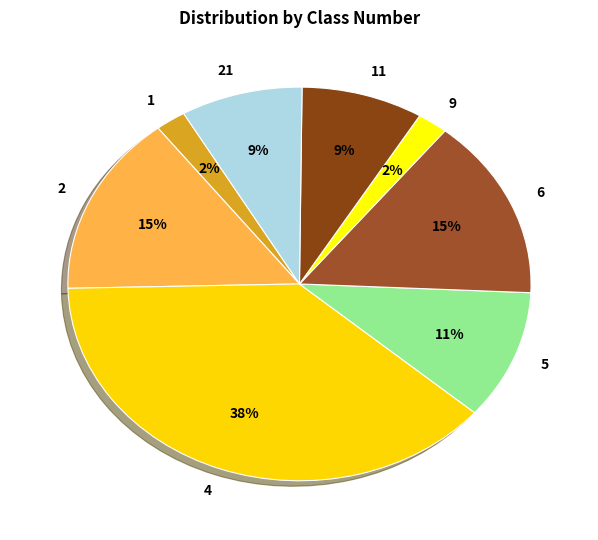

To the nearest percent, what portion does 2 represent?

15%